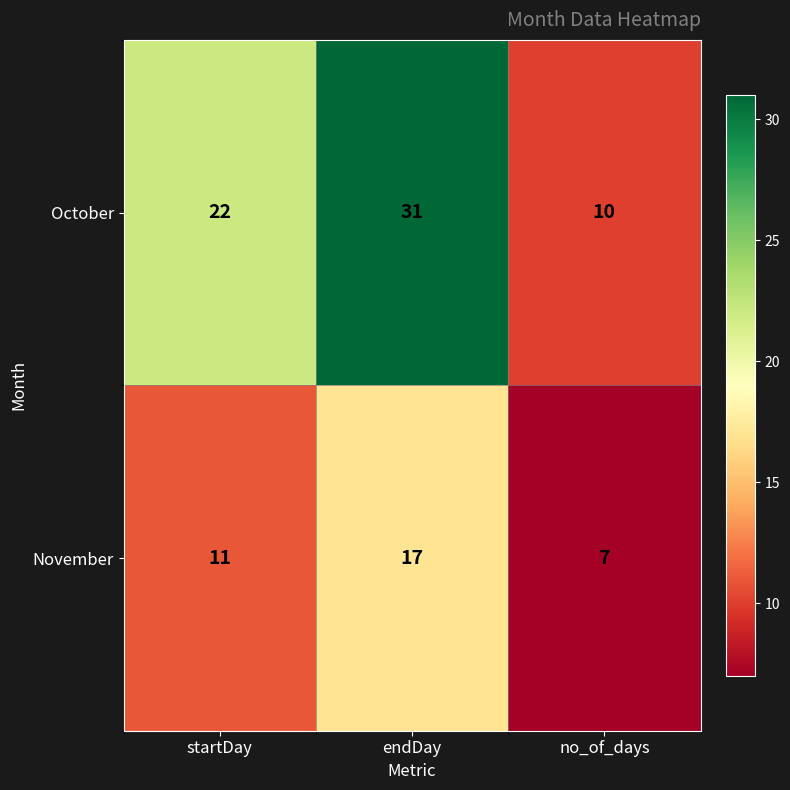

Is it true that October equals 20 at endDay?

False